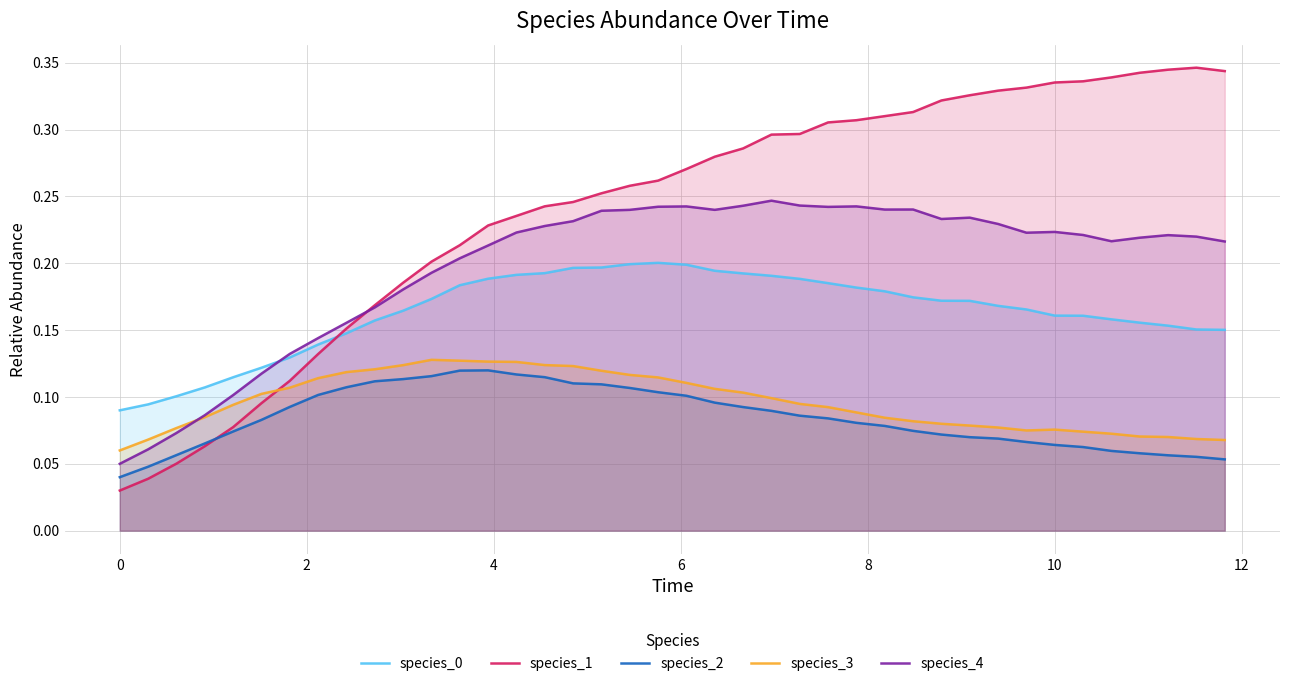

Does the chart display data point markers on the line(s)?

No